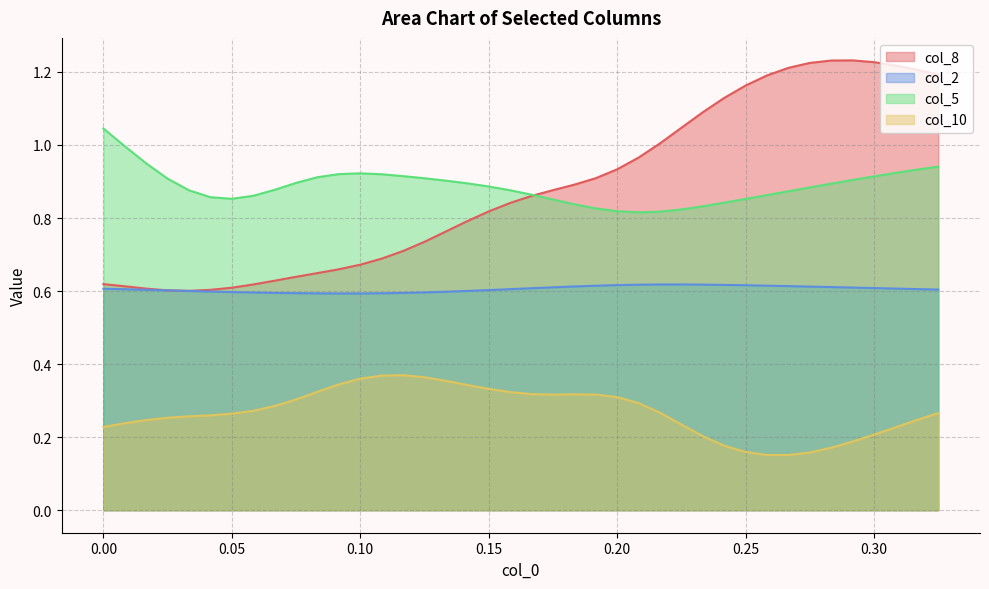

Rank the series at 0.25 from highest to lowest value.

col_8, col_5, col_2, col_10